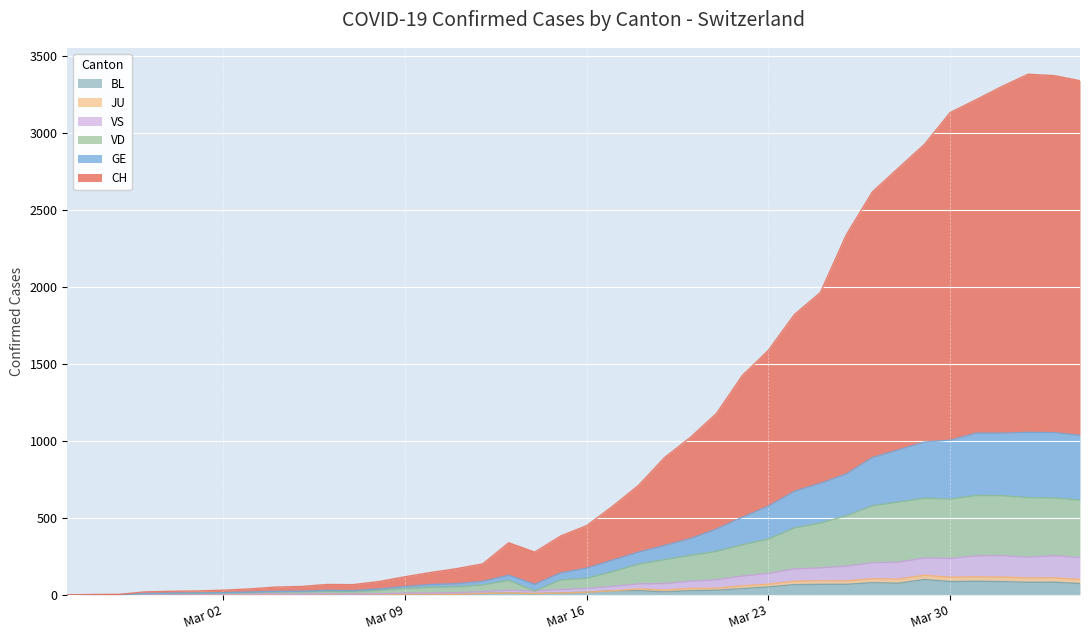

Where does the JU series first go above 17?

2020-03-17